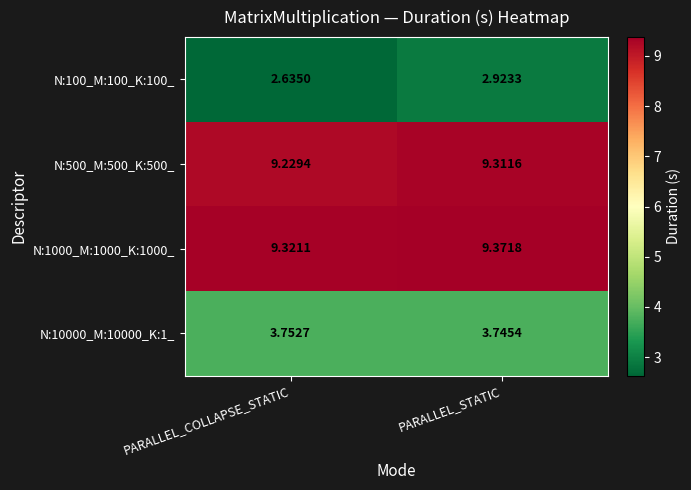

At which category is the sum across all series the highest?

PARALLEL_STATIC